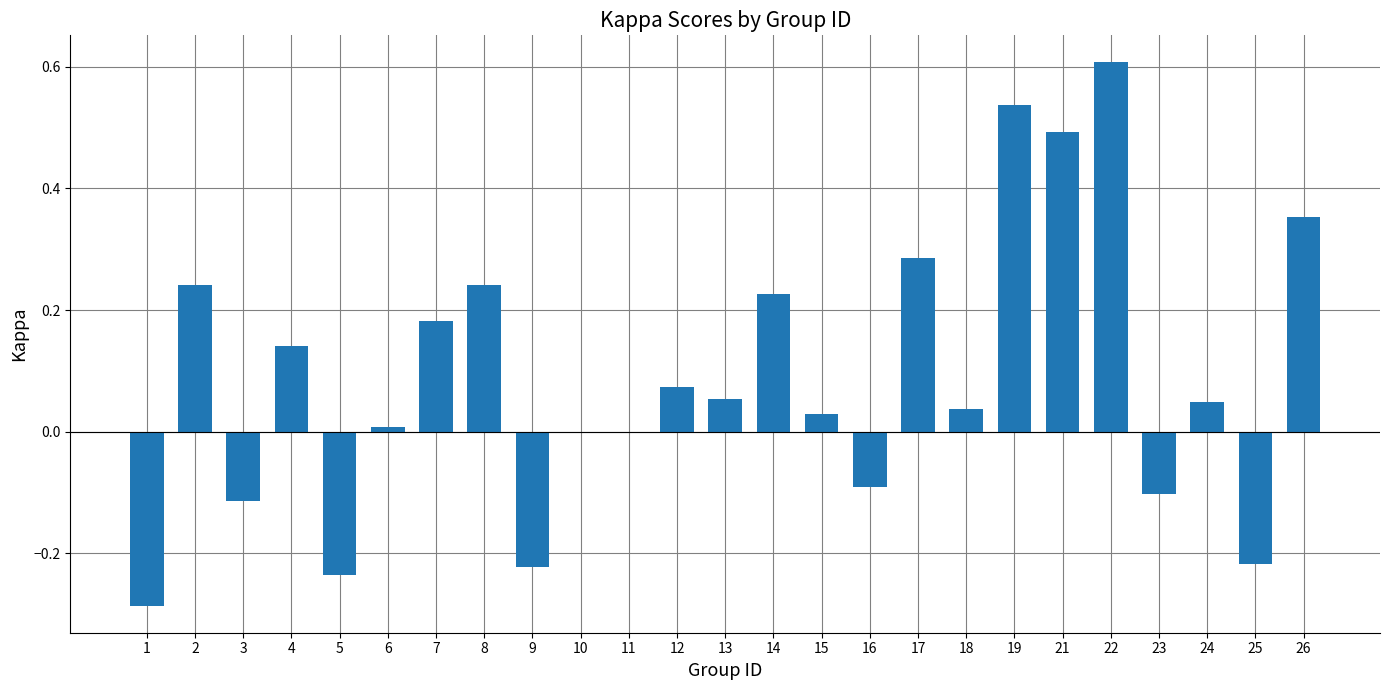

What is the sum of all values?

2.3